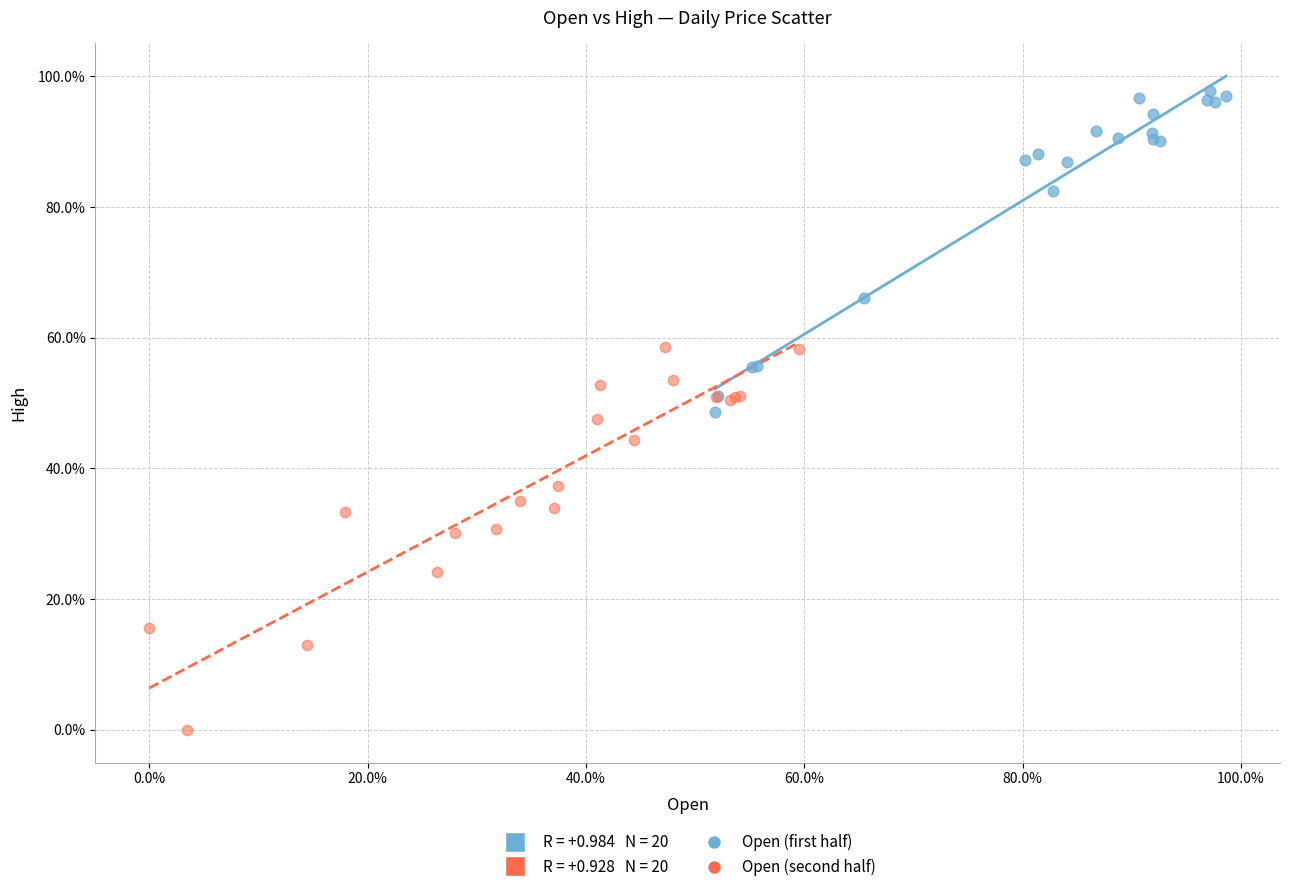

Which series reaches the minimum Y coordinate?

Open (second half)